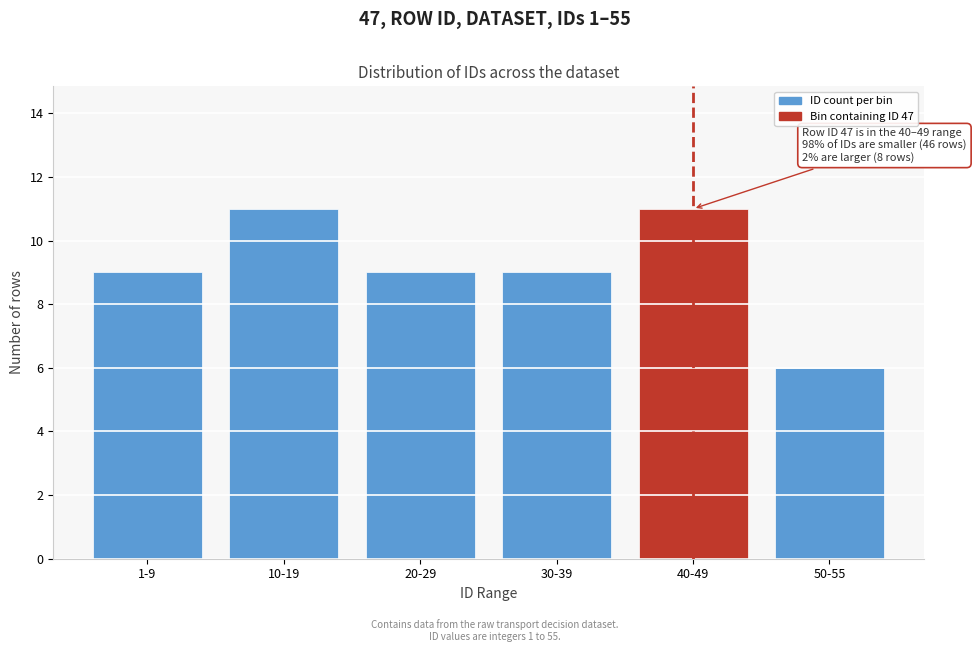

Reading right to left, transcribe all the data shown in this chart.

6	11	9	9	11	9